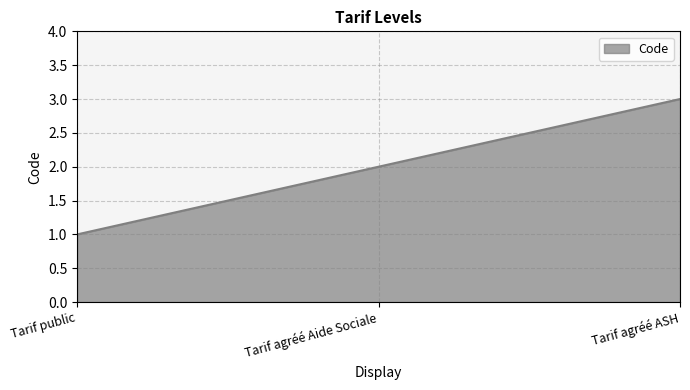

Does the chart display data point markers on the line(s)?

No